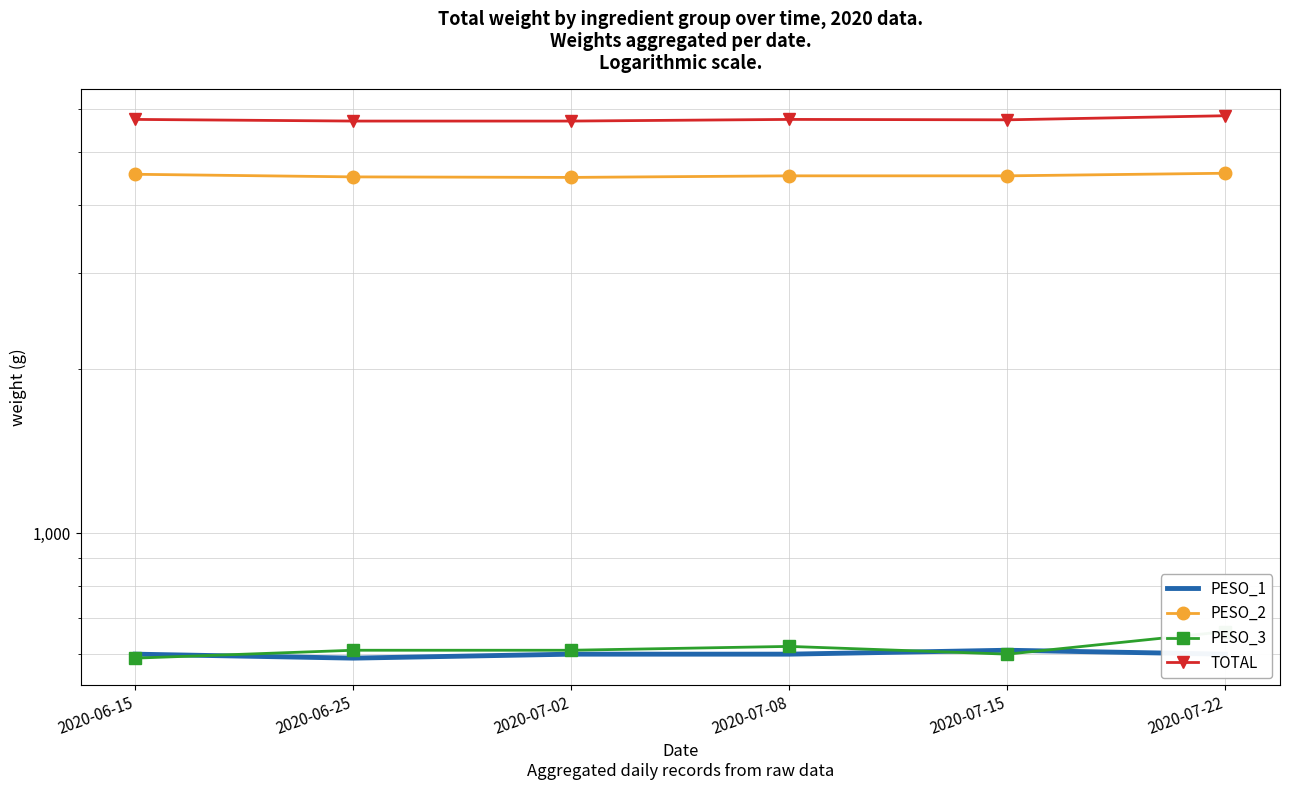

Is it true that TOTAL equals 2462 at 2020-07-08?

False